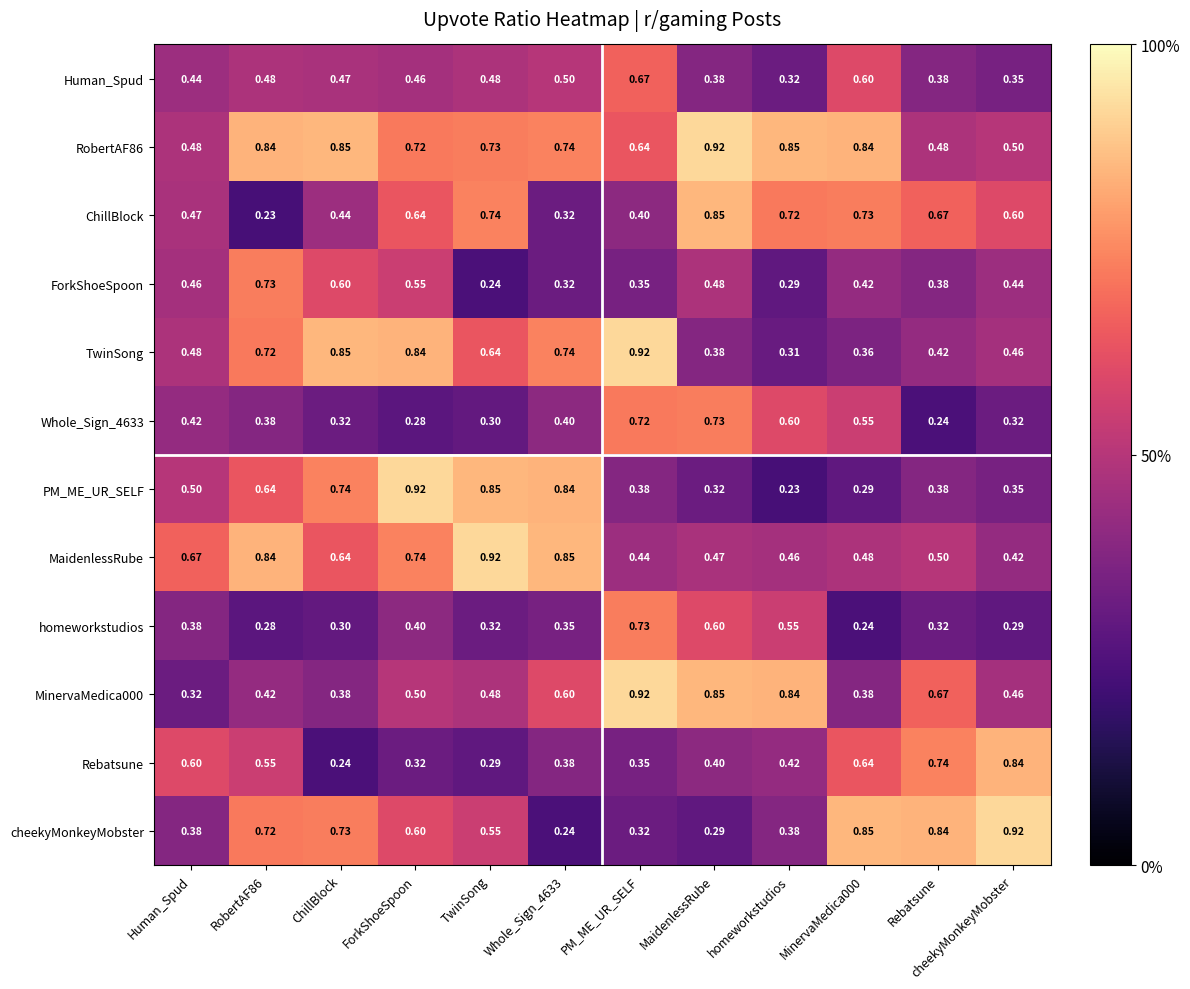

At which category is the sum across all series the highest?

ForkShoeSpoon